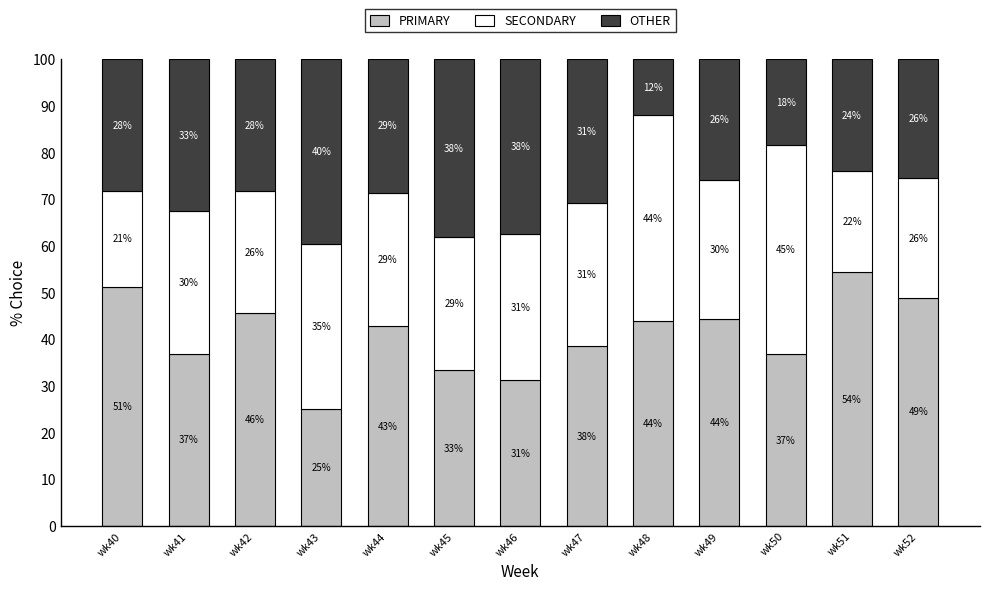

What are all the series names shown in the legend?

PRIMARY, SECONDARY, OTHER